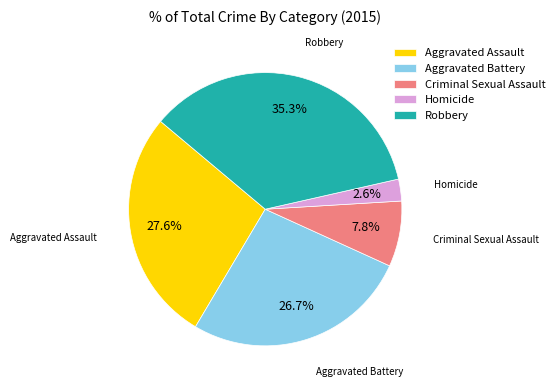

Is there any slice that represents more than half of the pie?

No